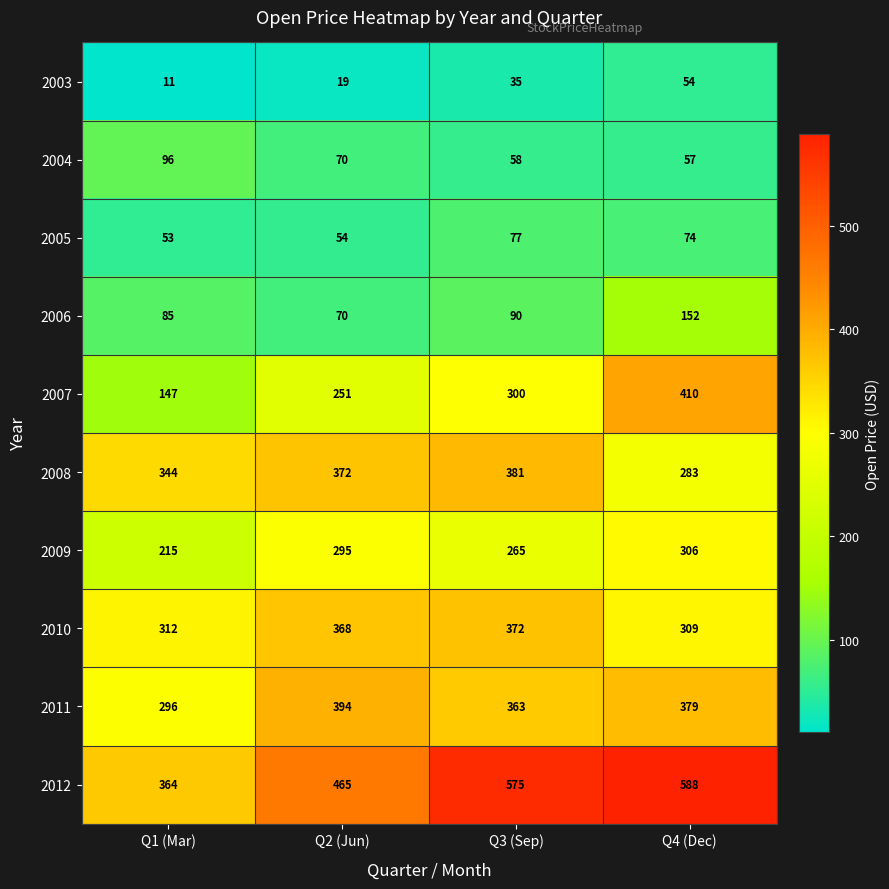

Count the number of categories in the chart.

4